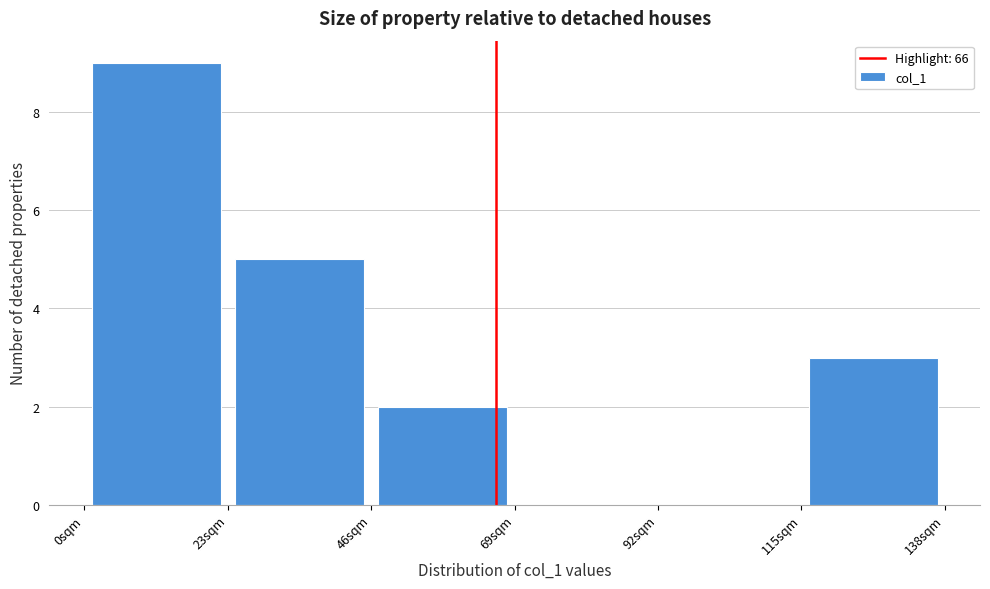

Reading left to right, transcribe this chart: for each bar, give the range it covers on the x-axis and its height. Neither the bar edges nor the heights are printed on the chart, so give them approximately, as read against the axes.

0 to 23: 9
23 to 46: 5
46 to 69: 2
69 to 92: 0
92 to 115: 0
115 to 138: 3